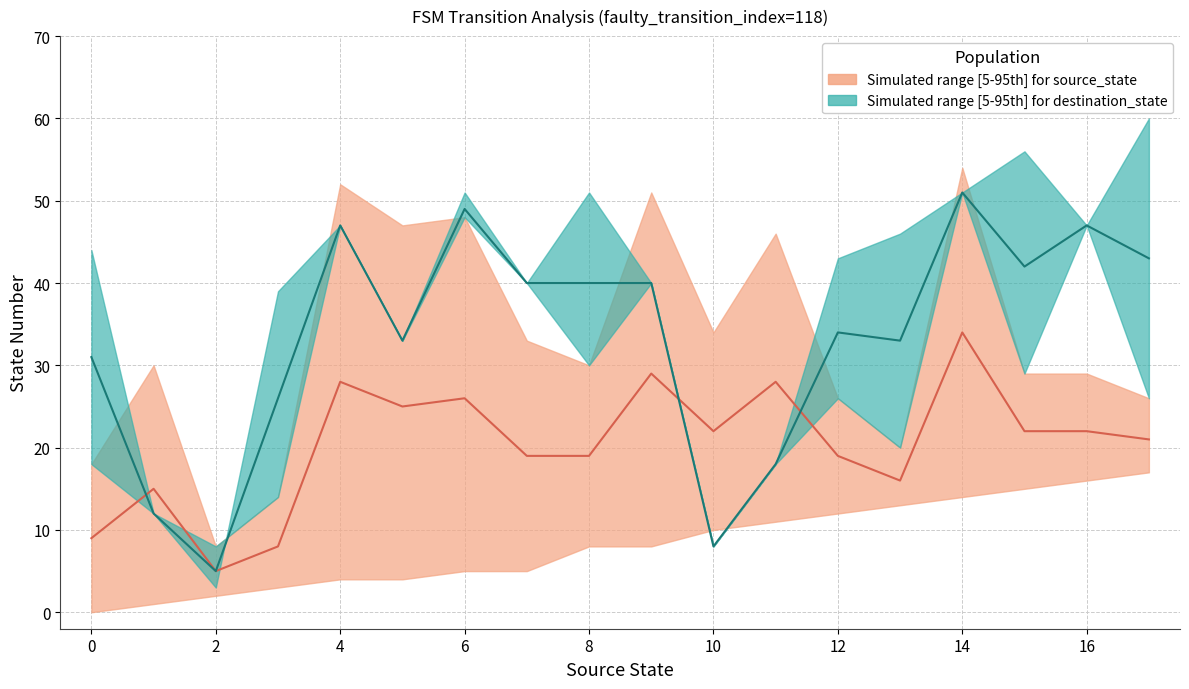

What is the difference between the second highest and second lowest values in the source_state_median series?

21